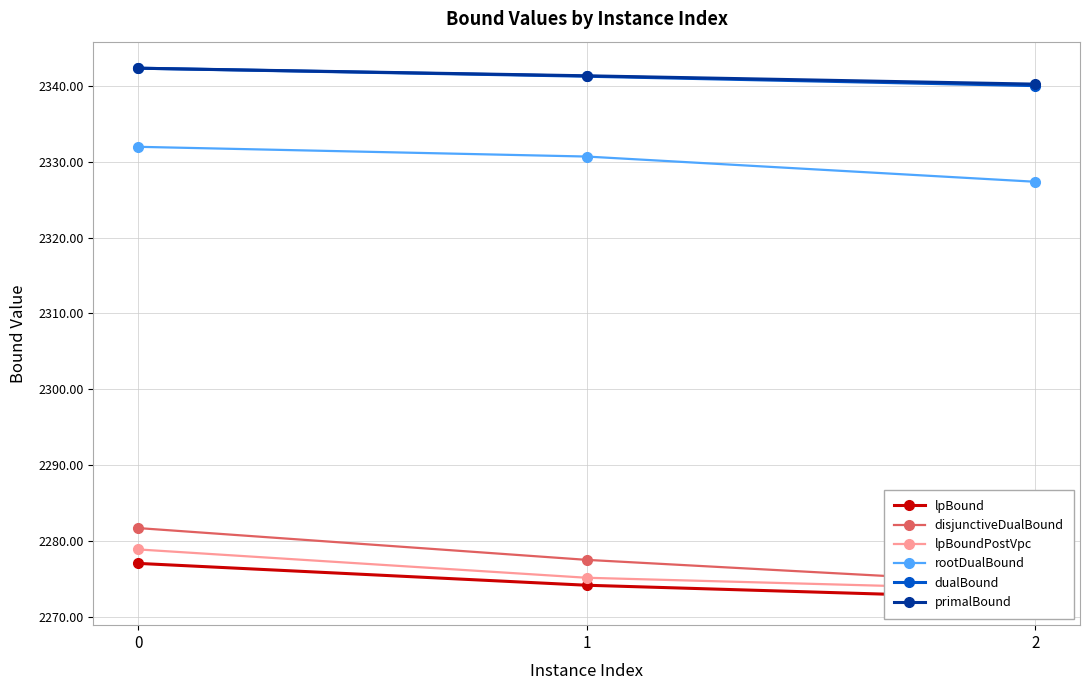

Which series changed the most between 0 and 2?

disjunctiveDualBound